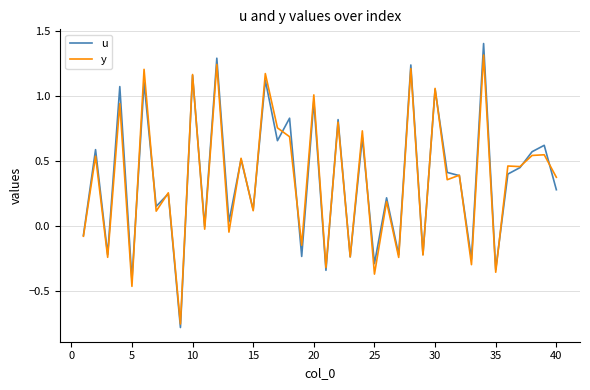

What are all the series names shown in the legend?

u, y